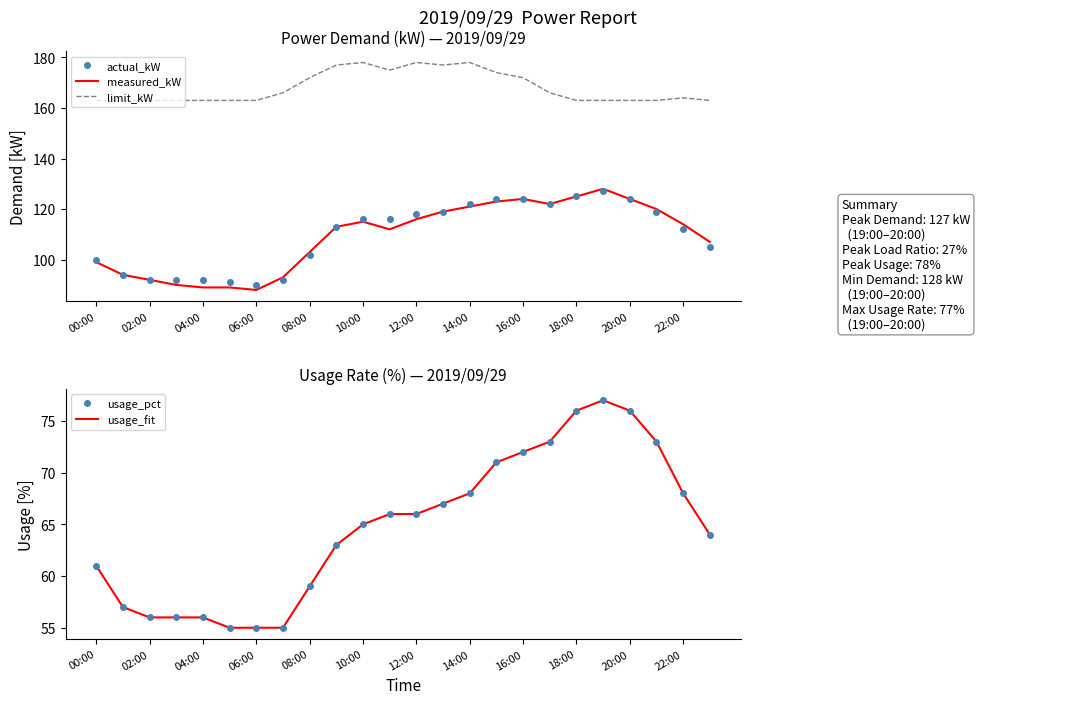

In usage_pct, how many points are higher than both neighbors (excluding endpoints)?

1